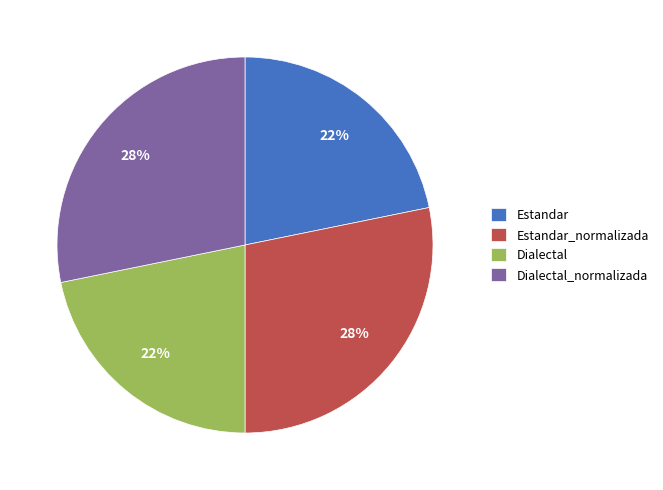

Is it true that Estandar is 11% of the pie?

False